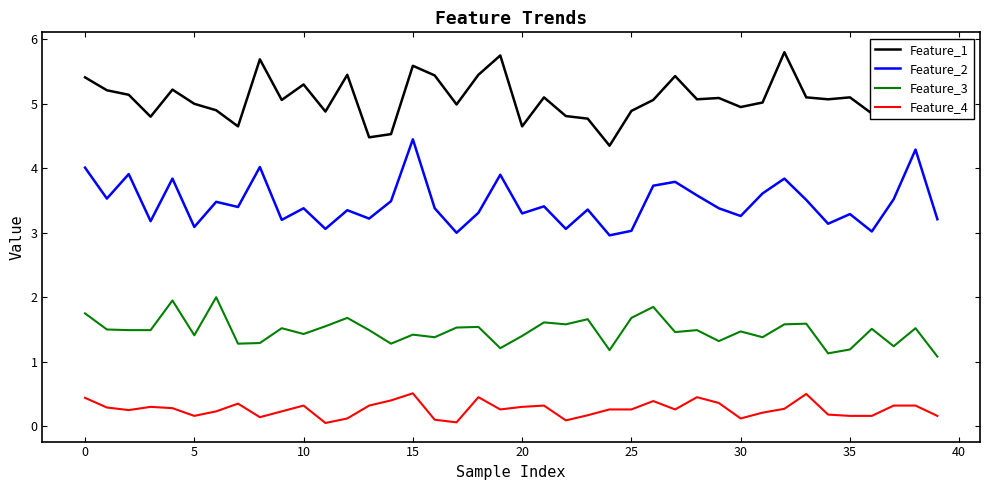

True or false: Feature_1 and Feature_3 cross at least once.

False